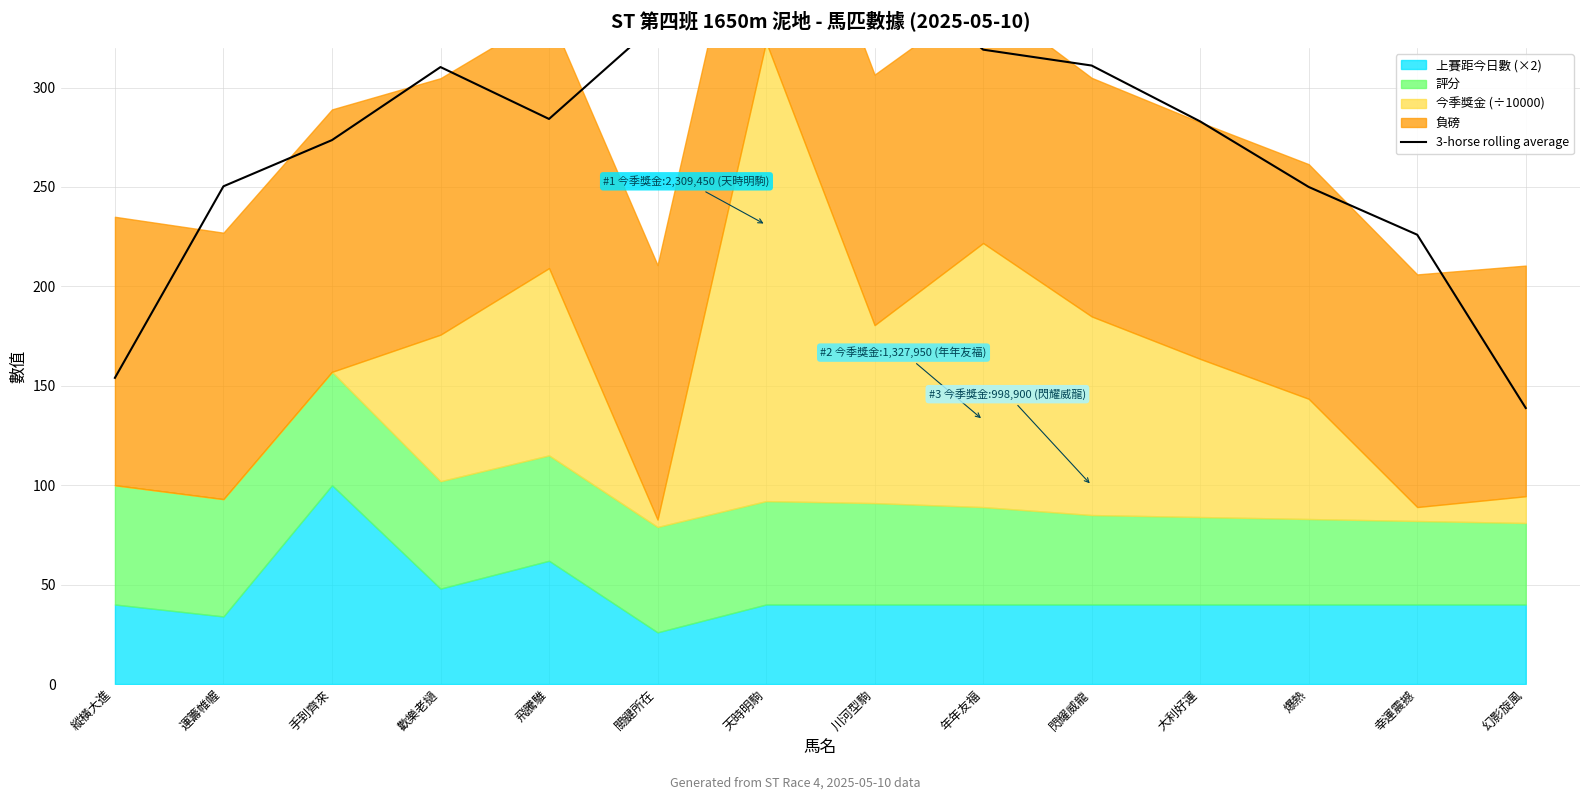

Which category has the lowest value across all series?

幻影旋風